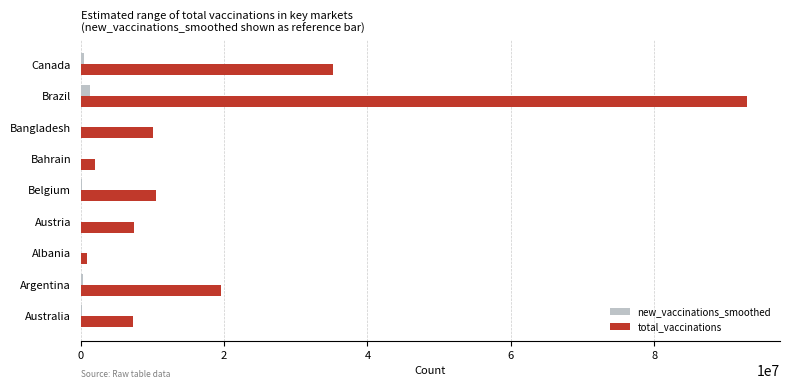

Which series changed the most between Argentina and Belgium?

total_vaccinations